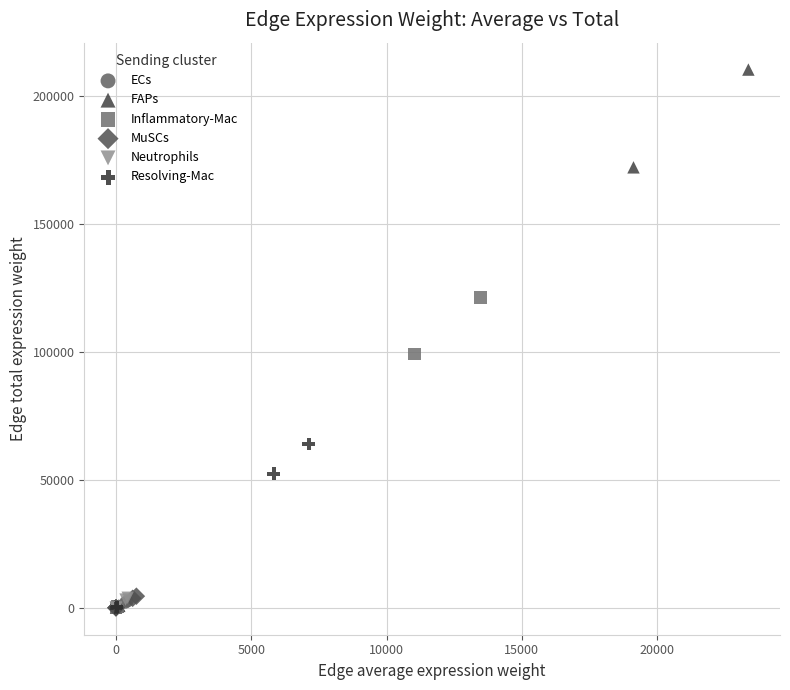

Which series has the largest Y range (max minus min)?

FAPs